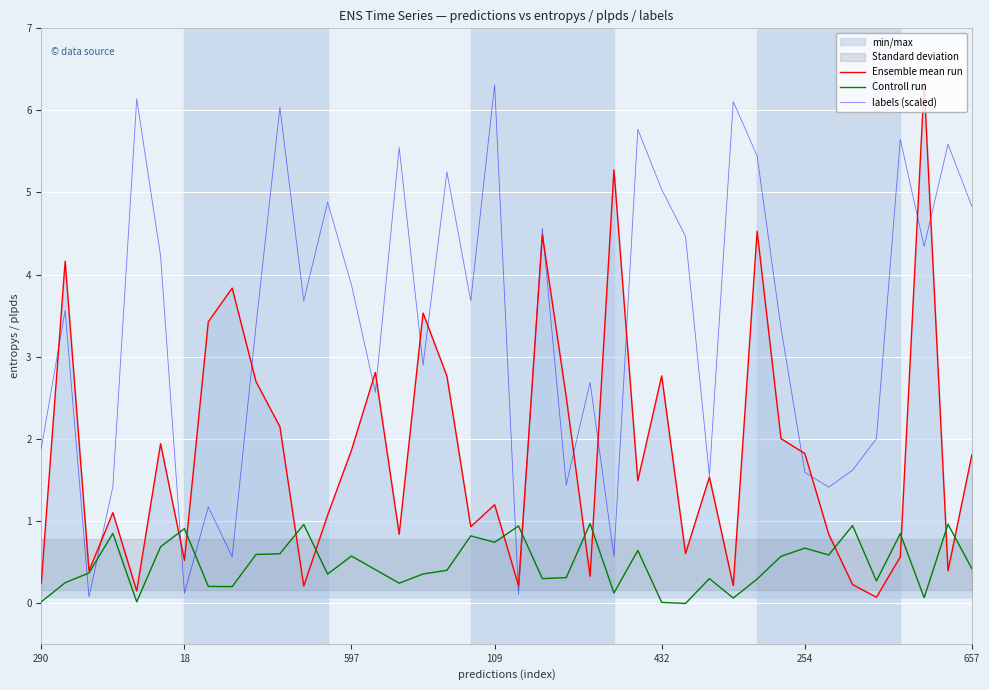

Where is labels (scaled) nearest to the value 3?

16